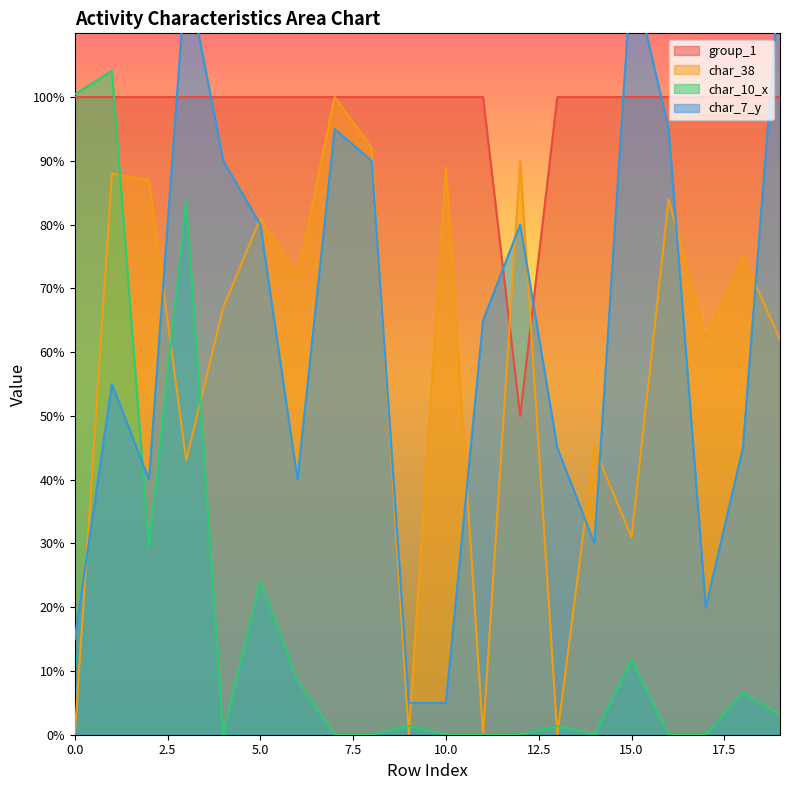

What is the highest value of the char_10_x series?

104.1